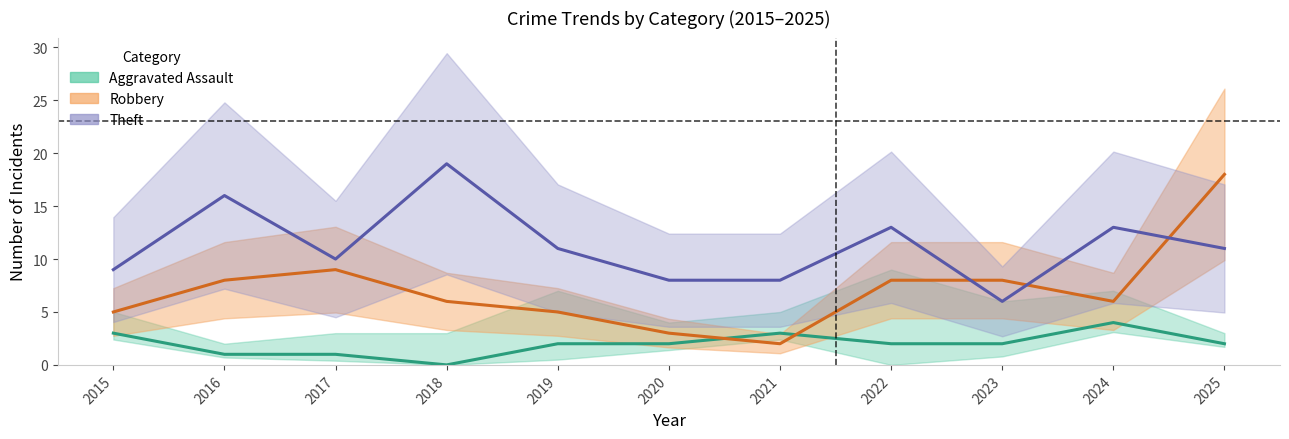

What is the difference between the maximum and minimum values in the Aggravated Assault series?

4